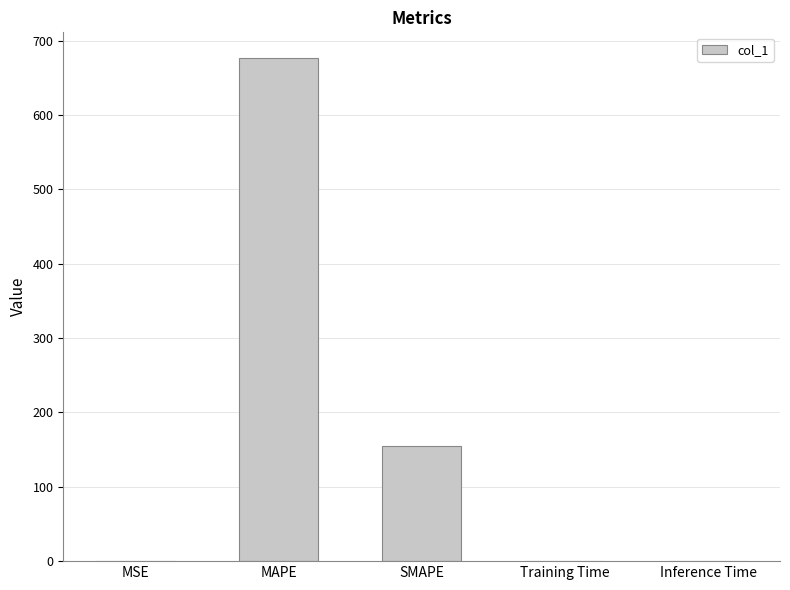

True or false: the data shows 0.0 at Inference Time.

True